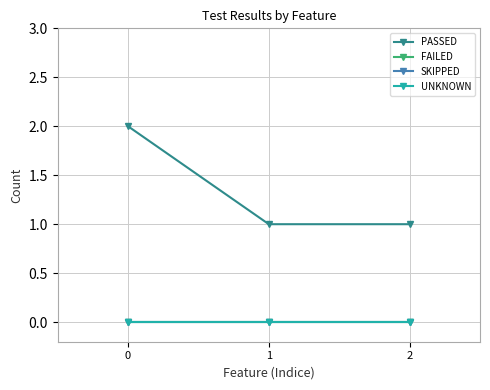

List the labels in order of UNKNOWN value, largest first.

0, 1, 2